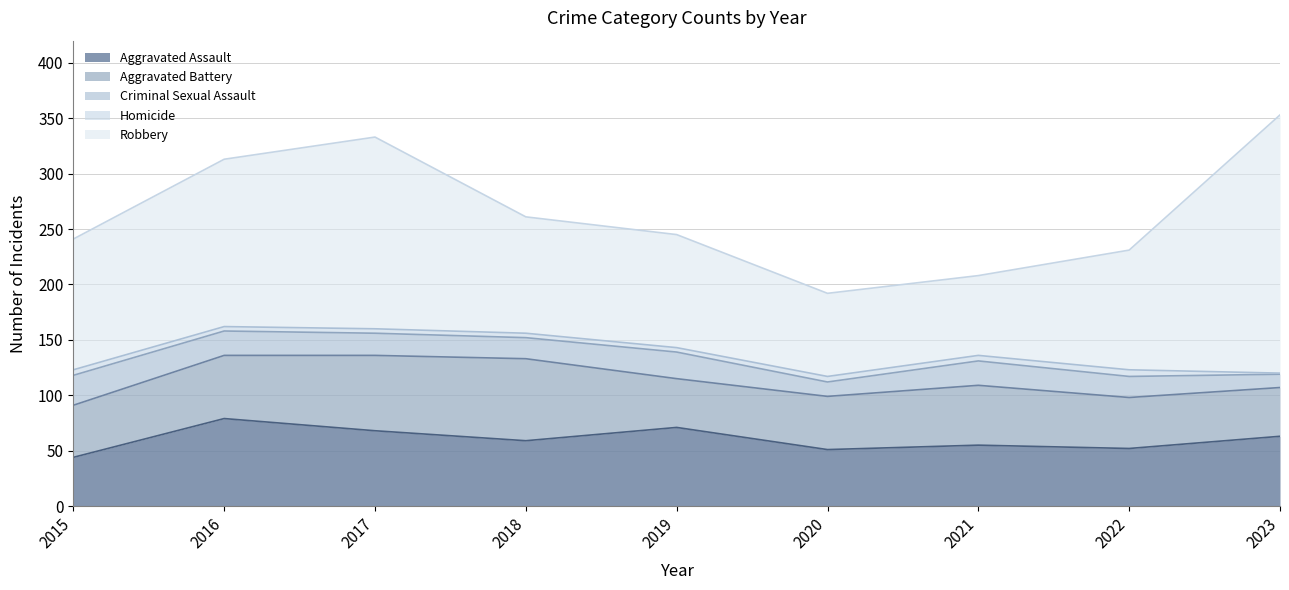

True or false: Aggravated Assault and Homicide cross at least once.

False